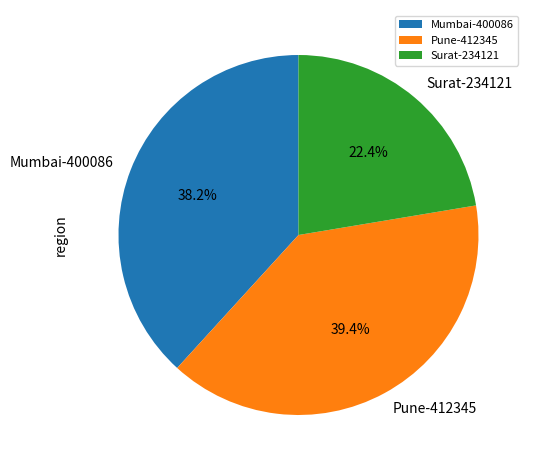

To the nearest percent, what is the combined percentage of Pune-412345 and Mumbai-400086?

78%